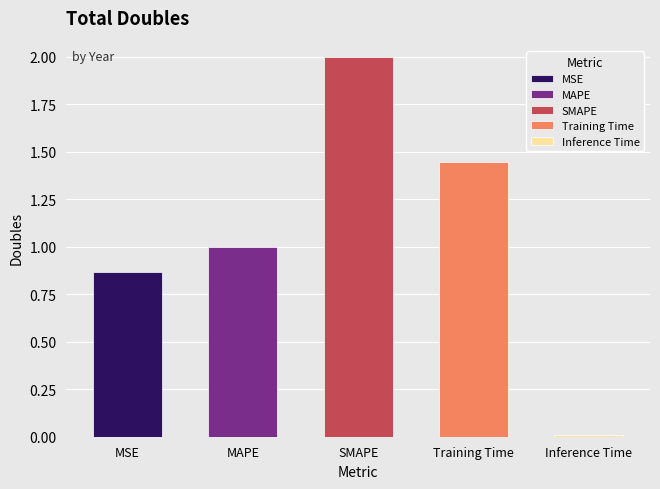

What is the sum of the values at MAPE and Training Time?

2.4